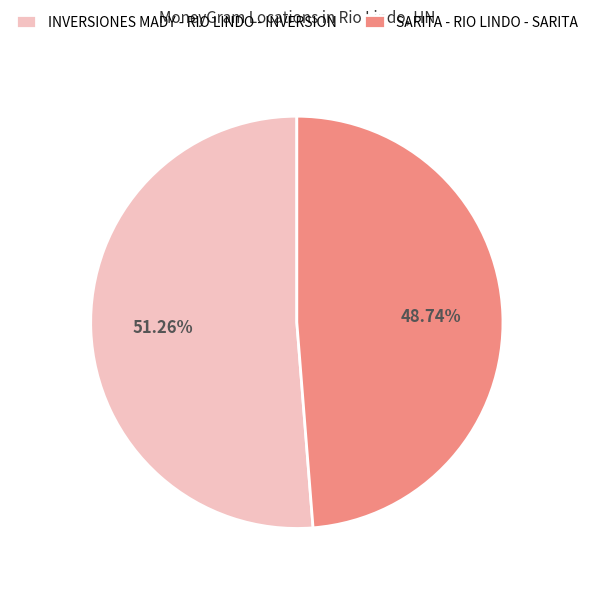

How much of the chart is everything except SARITA - RIO LINDO - SARITA?

51.3%